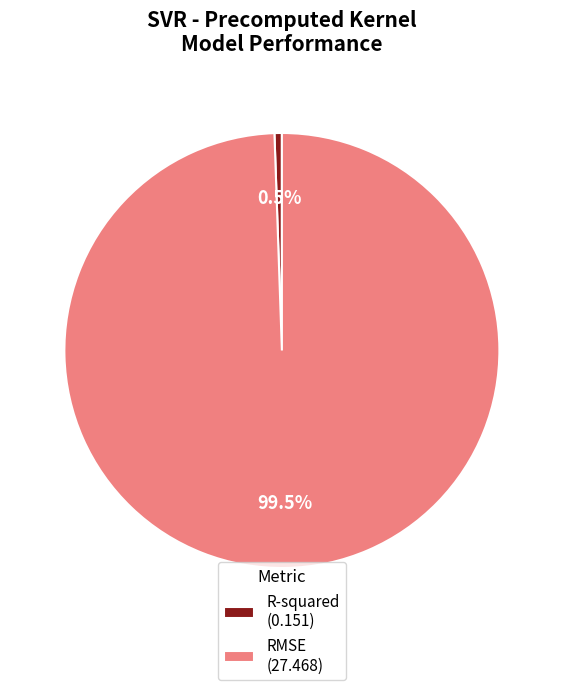

Count the number of slices in the pie.

2